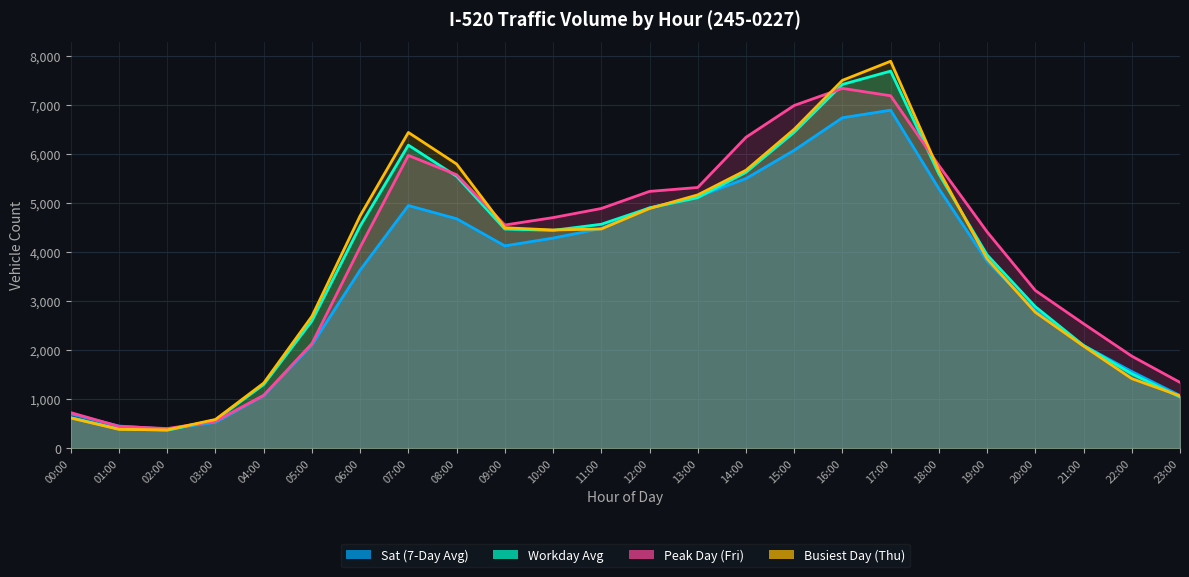

Rank the categories by Workday Avg value from highest to lowest.

17:00, 16:00, 15:00, 07:00, 14:00, 18:00, 08:00, 13:00, 12:00, 11:00, 06:00, 09:00, 10:00, 19:00, 20:00, 05:00, 21:00, 22:00, 04:00, 23:00, 00:00, 03:00, 01:00, 02:00